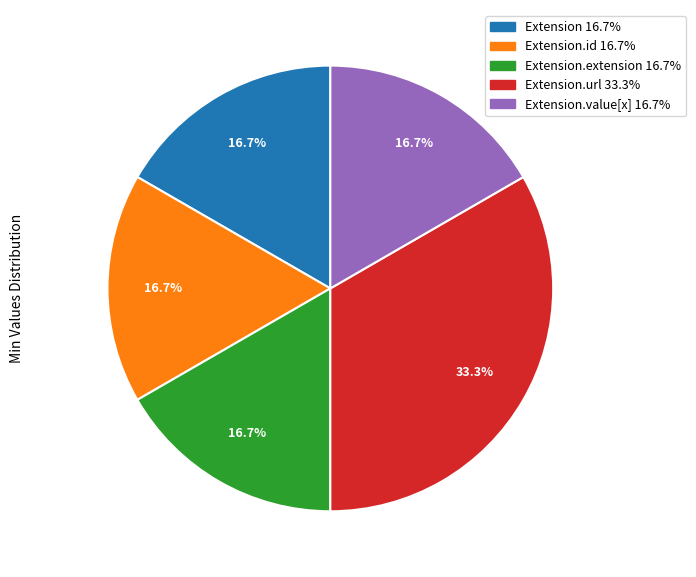

Does any single category account for the majority?

No